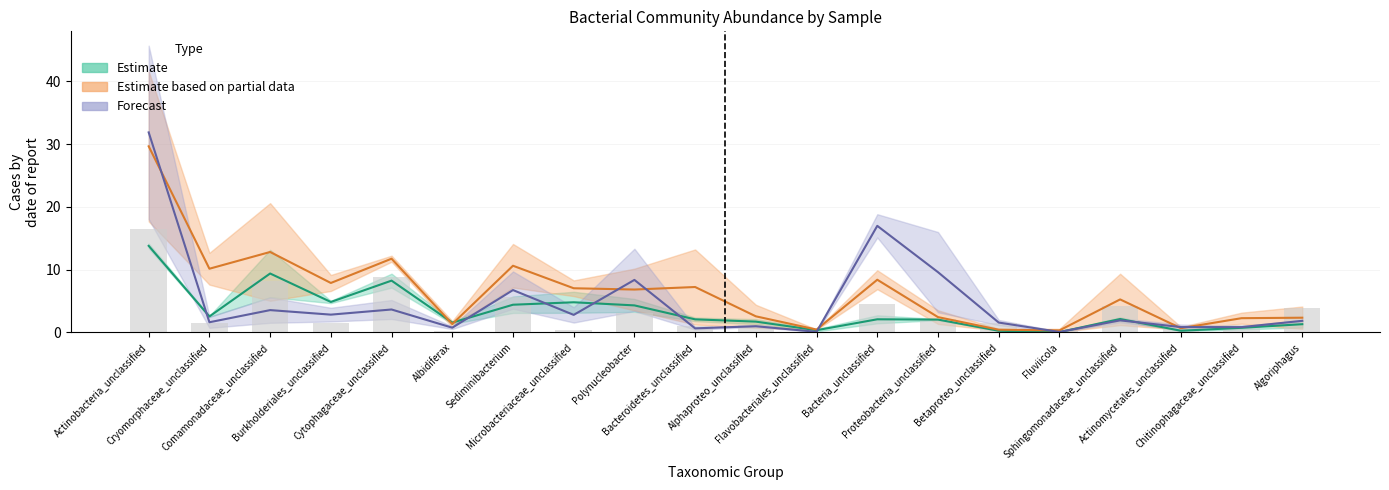

Which series has the largest total across all categories?

Estimate based on partial data